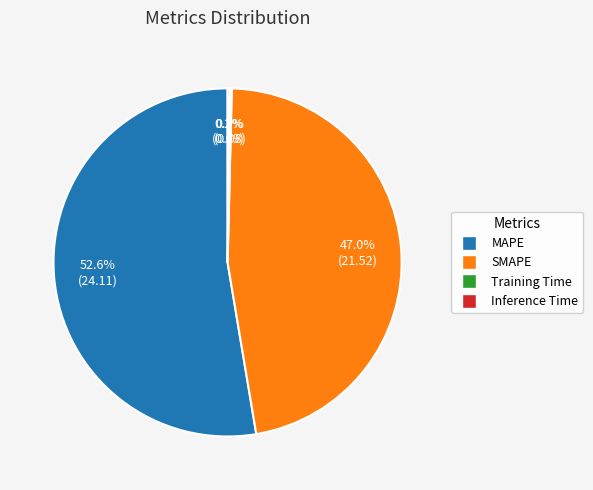

What is the majority slice?

MAPE